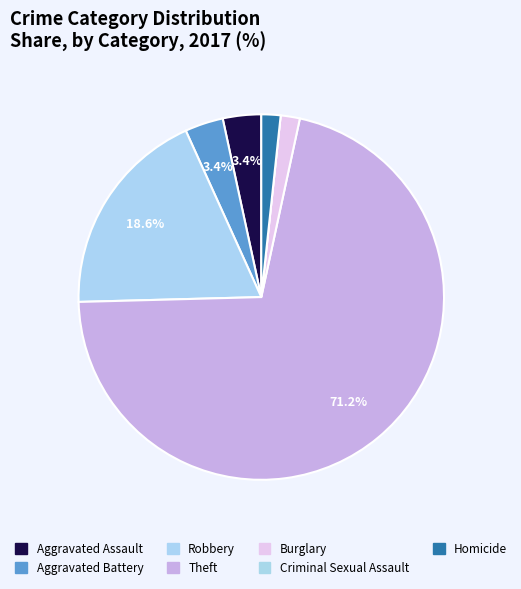

Which slice represents more than half of the pie?

Theft